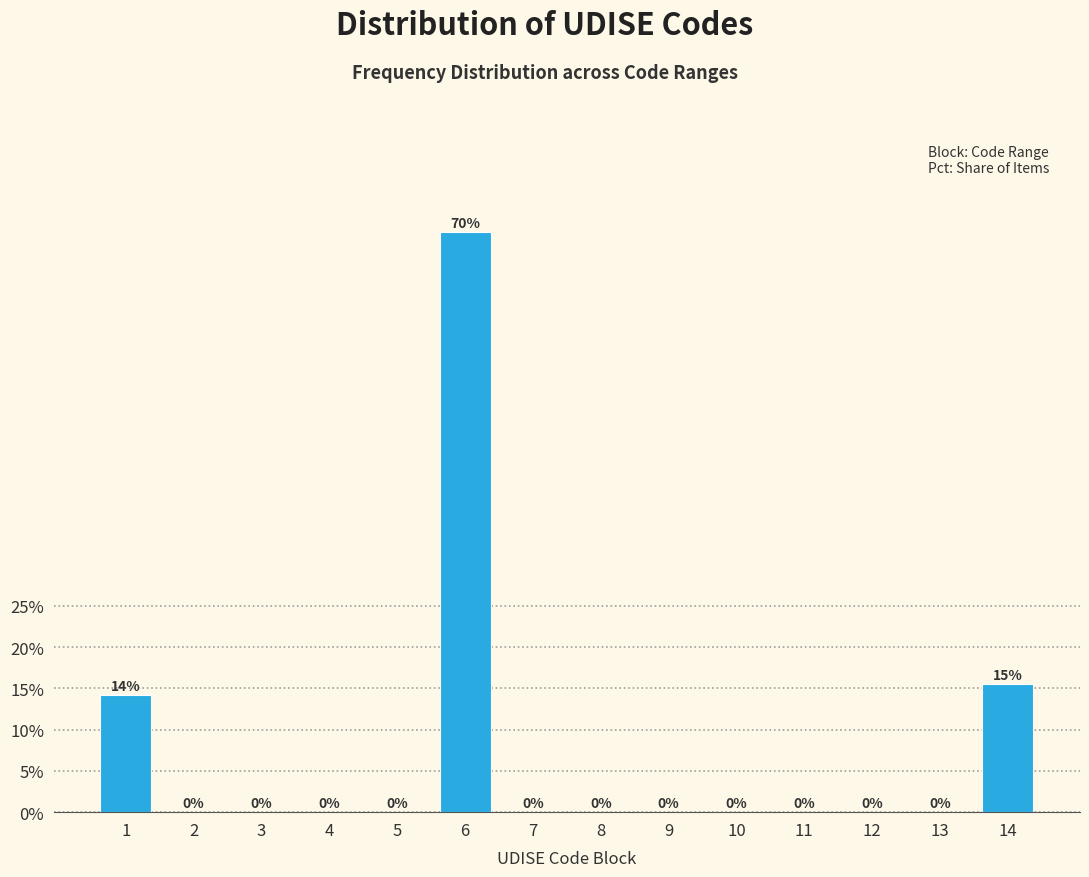

The value at 2 is 22.2. True or false?

False